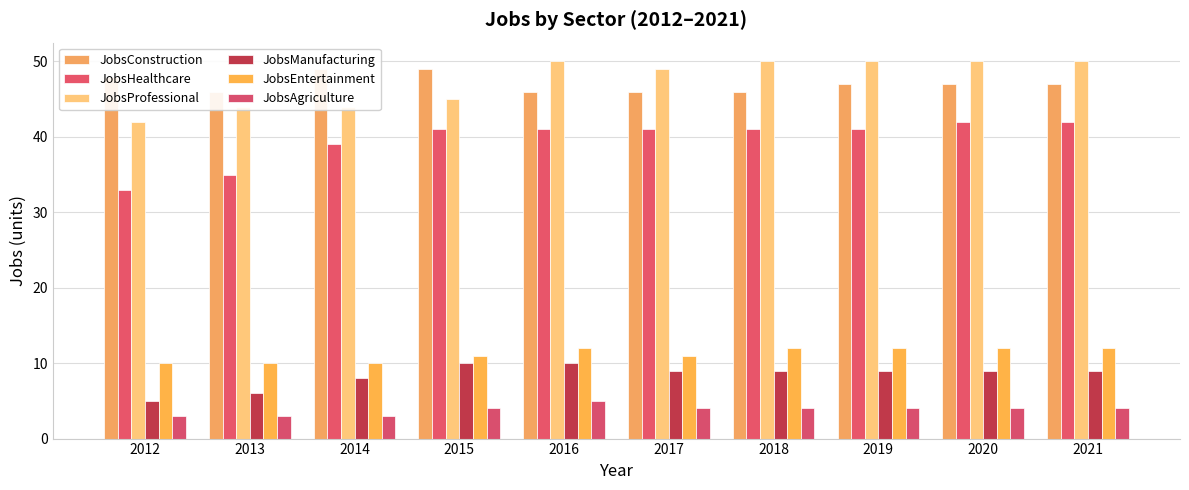

What is the value of the JobsConstruction bar at the 2nd from the left?

46